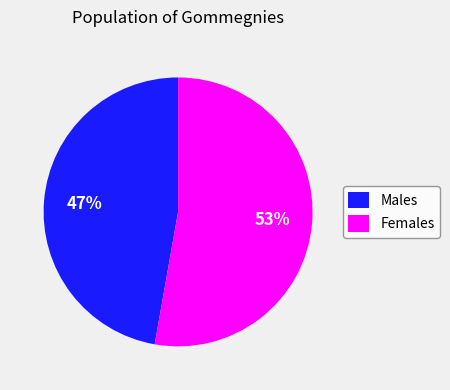

Which slice is the smallest?

Males